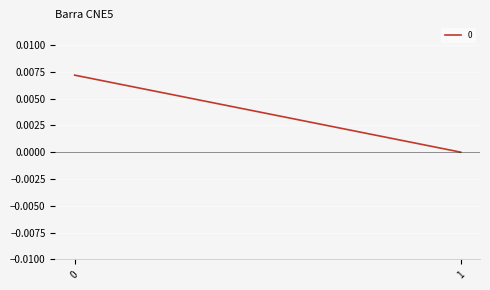

How many values are above zero?

1